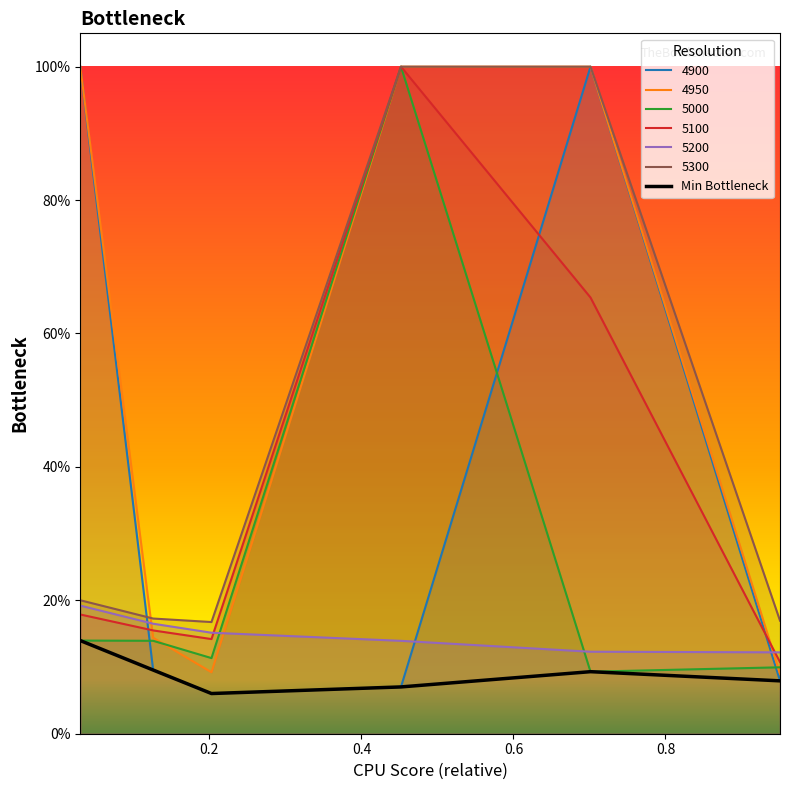

Does the chart display data point markers on the line(s)?

No